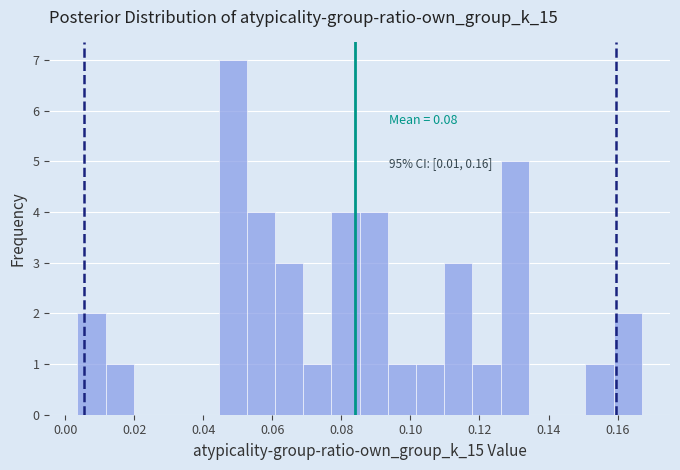

Over which range of the x-axis is the bar tallest?

0.044 to 0.052